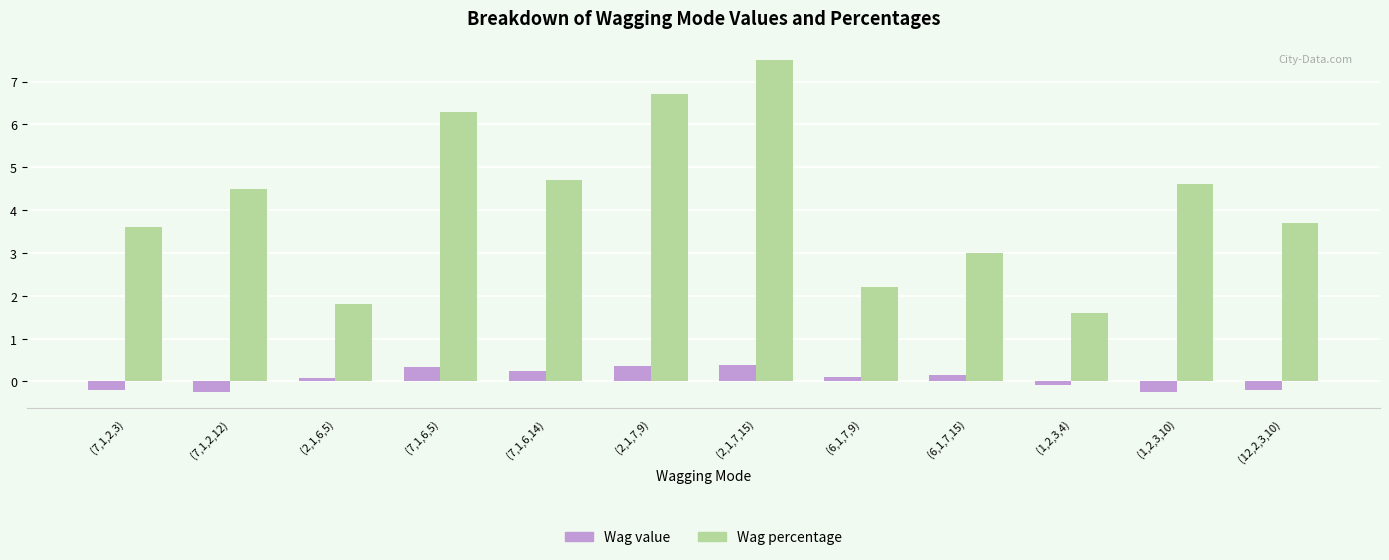

Between (7,1,2,12) and (1,2,3,4), which series saw the biggest shift?

Wag percentage